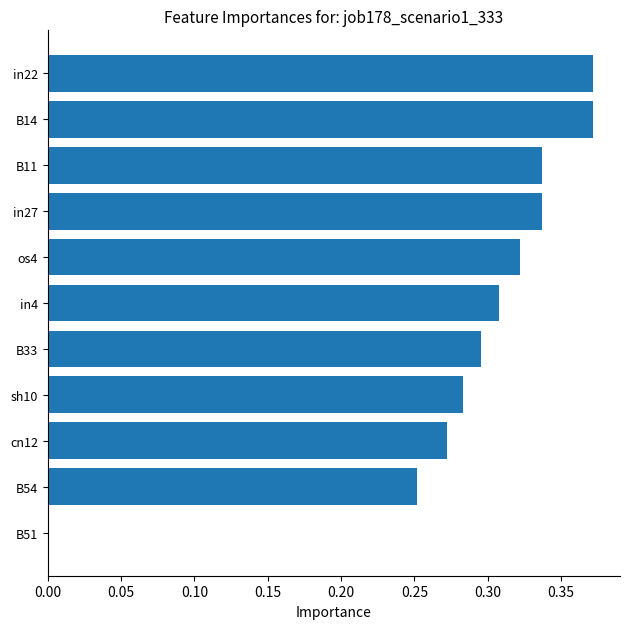

What is the change in value from sh10 to in27?

+0.1